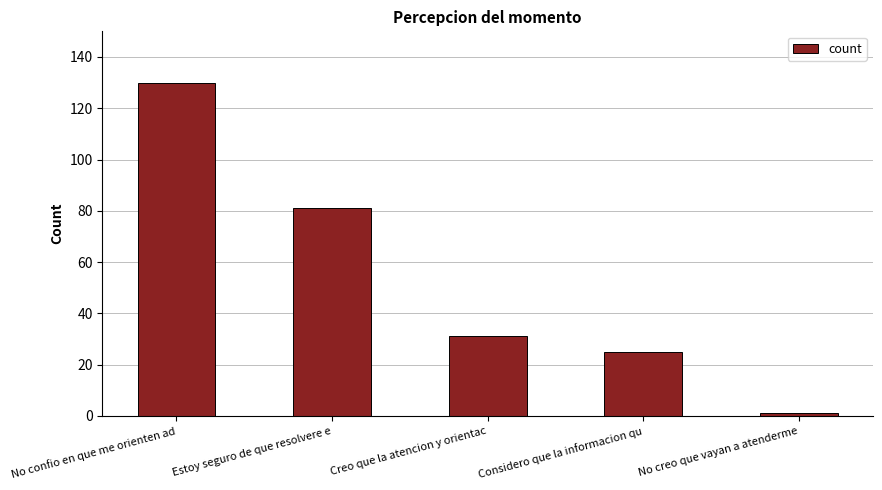

The chart shows a value of 130 at No confio en que me orienten ad. True or false?

True